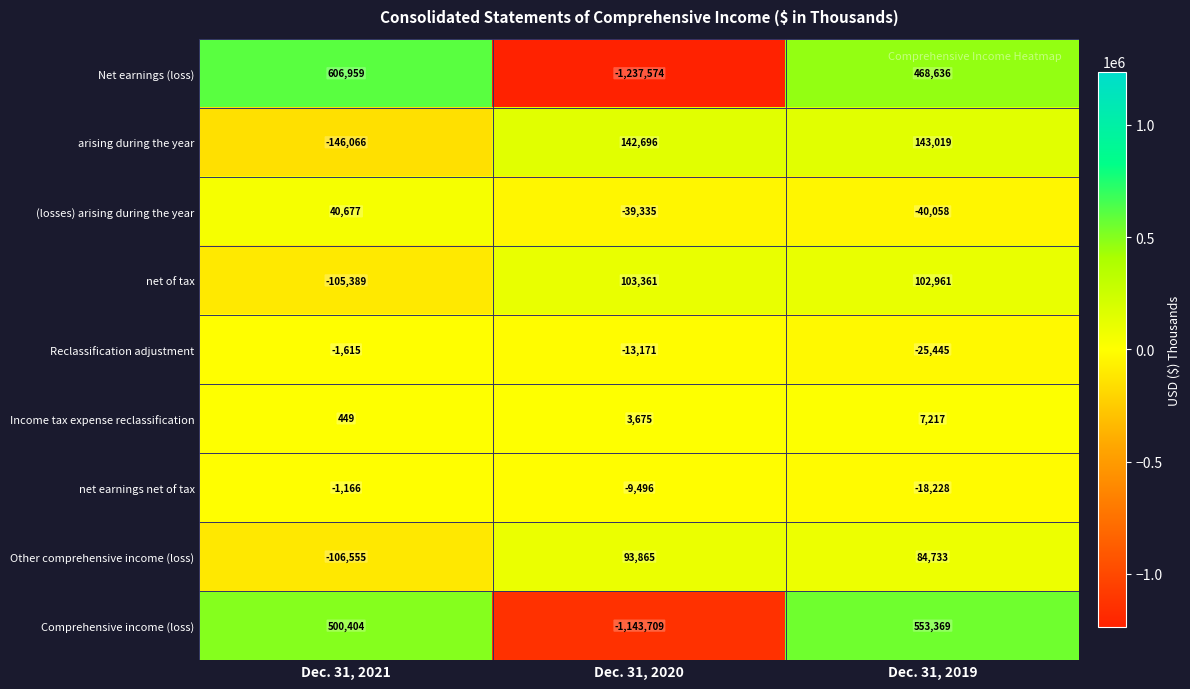

Rank the categories by (losses) arising during the year value from highest to lowest.

Dec. 31, 2021, Dec. 31, 2020, Dec. 31, 2019